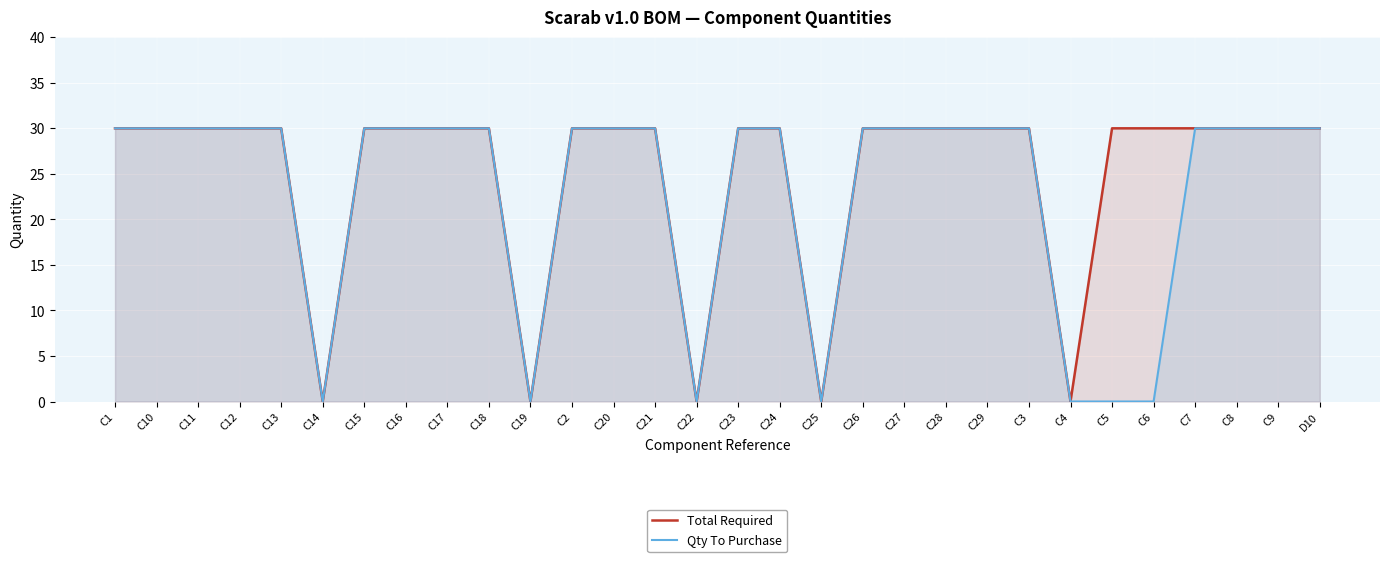

What is the maximum value for Qty To Purchase?

30